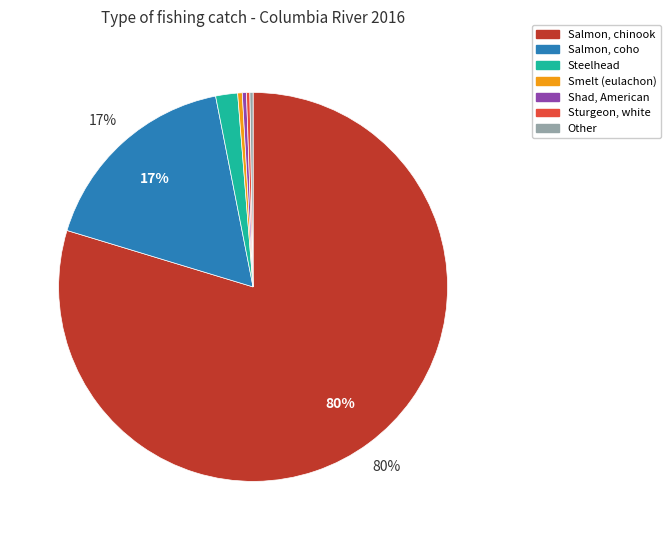

Is there any slice that represents more than half of the pie?

Yes